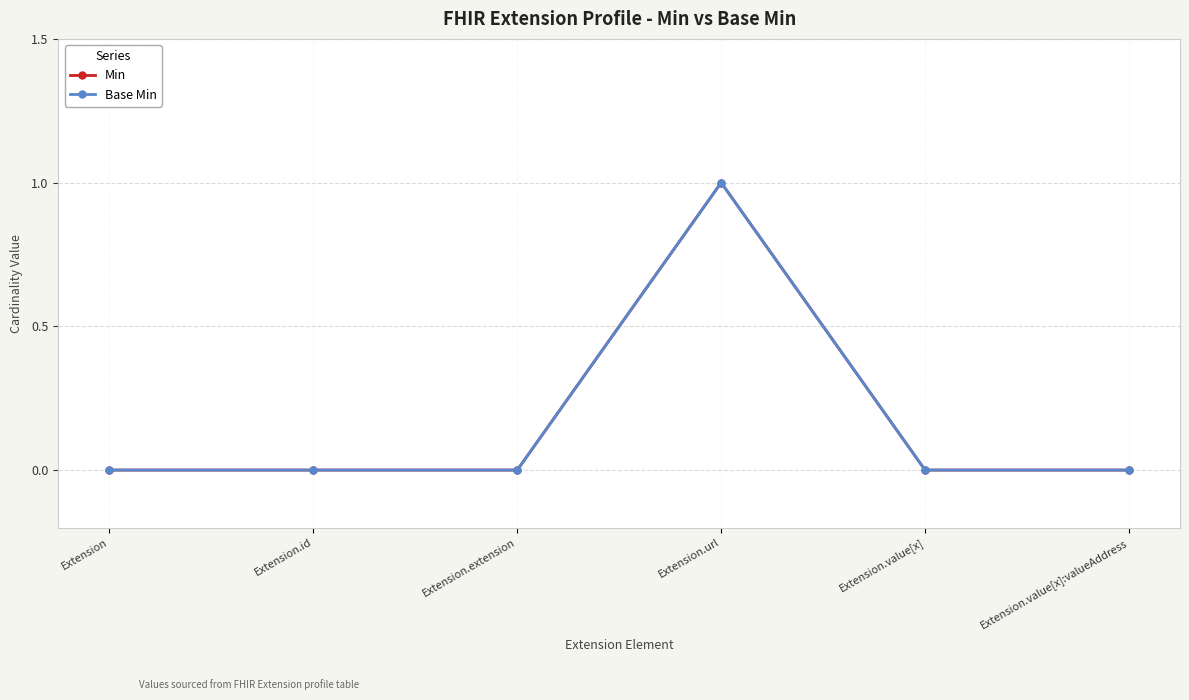

True or false: Base Min and Min cross at least once.

False